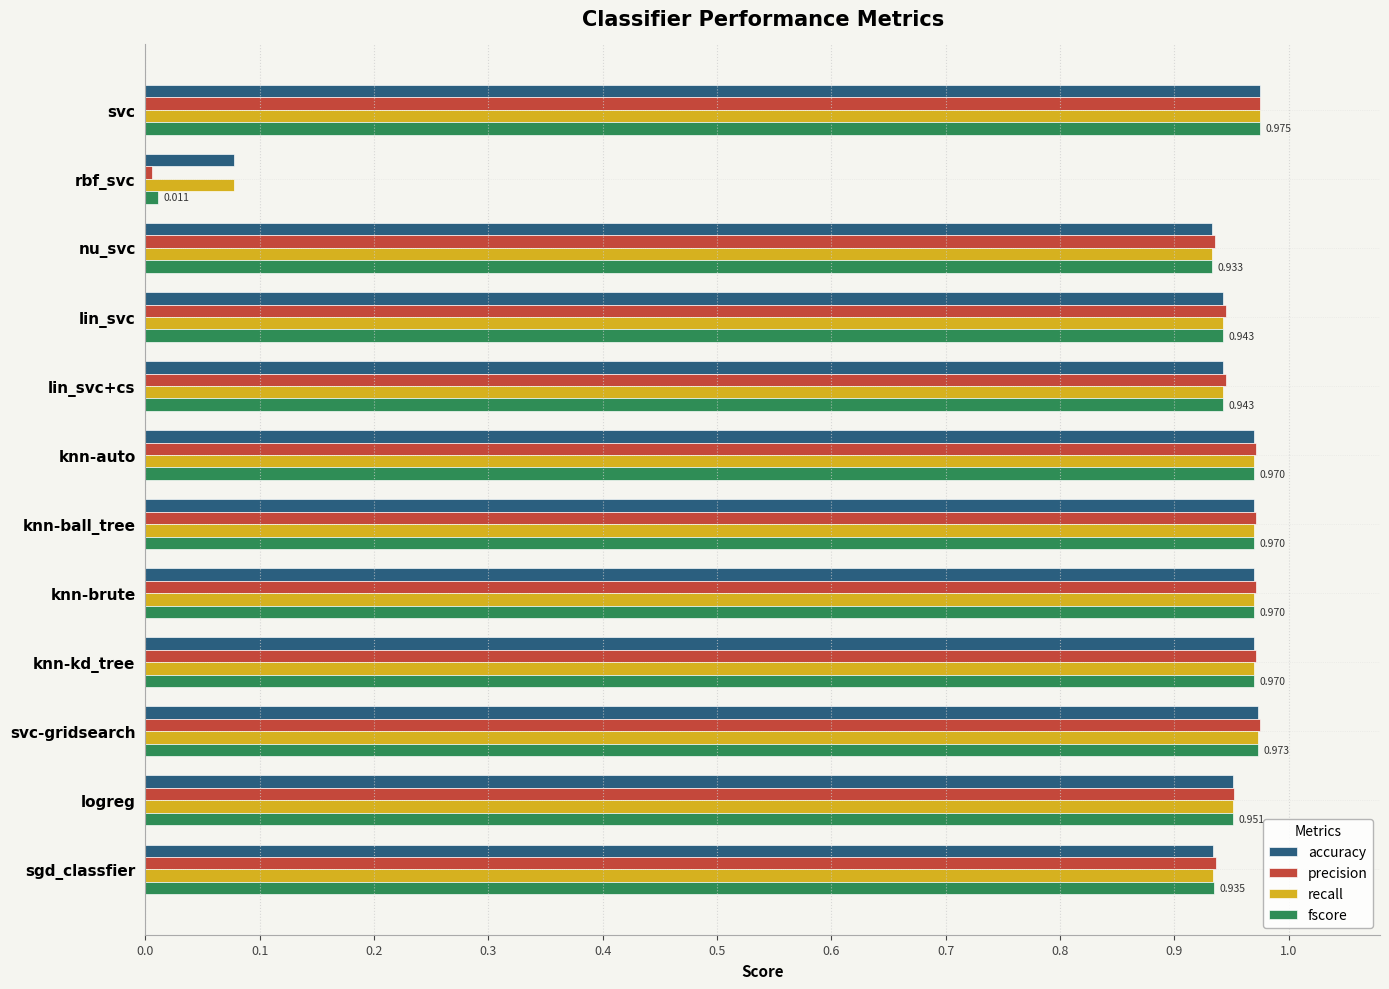

Is the value of accuracy at svc greater than the value of precision at sgd_classfier?

Yes